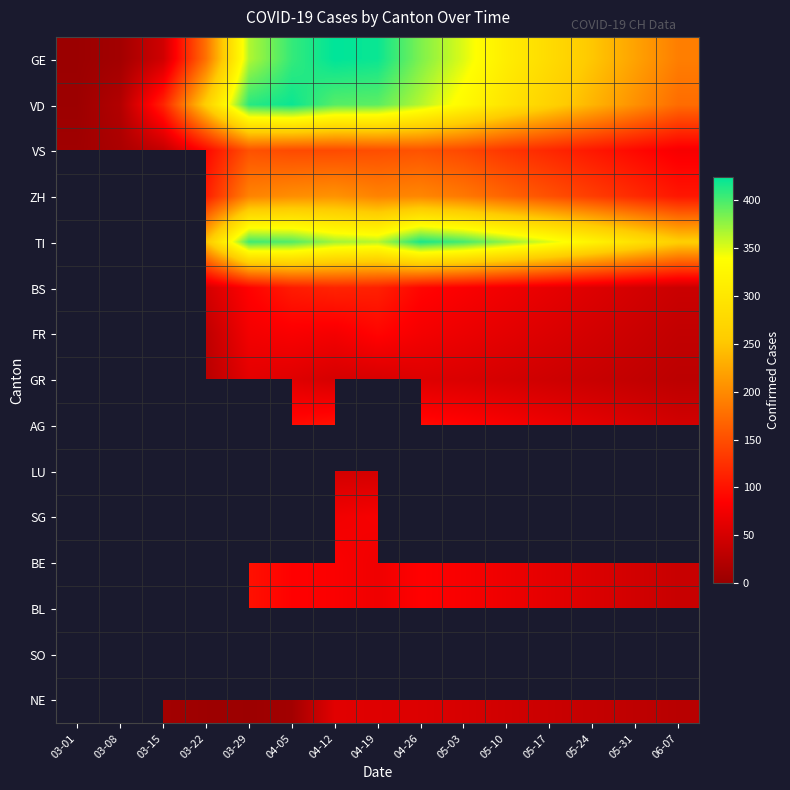

Rank the series by their maximum value, from lowest to highest.

VS, ZH, TI, BS, FR, GR, AG, LU, SG, BE, BL, SO, NE, VD, GE